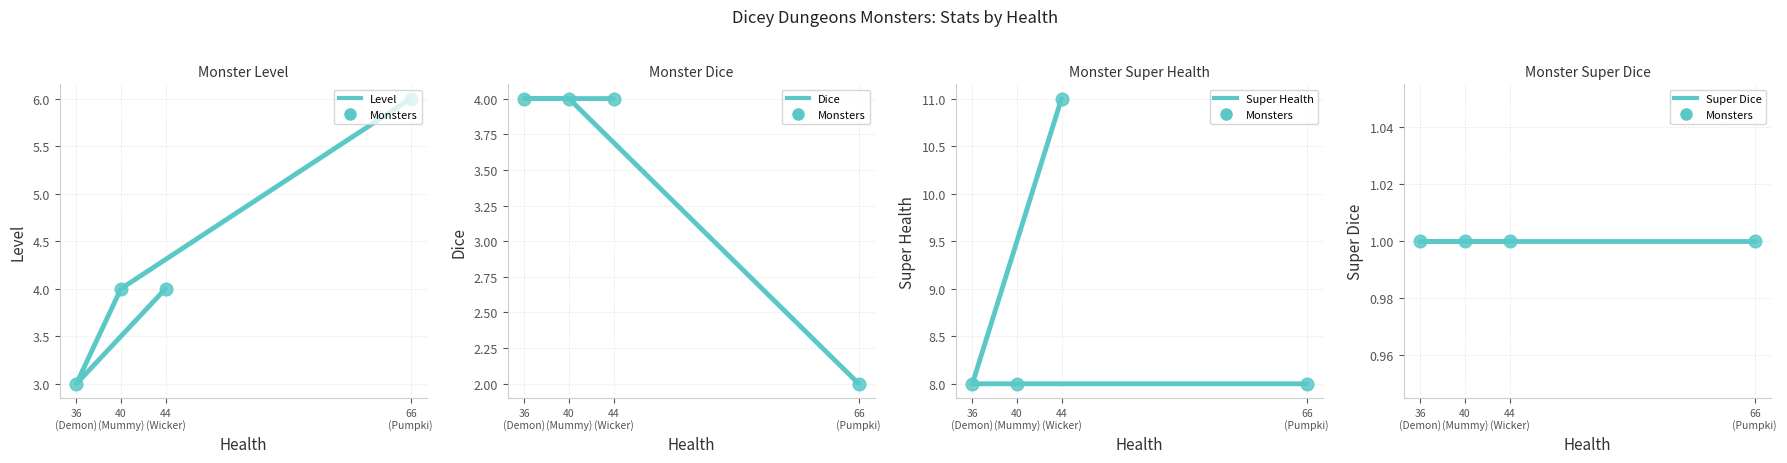

What is the total value across all series at 66
(Pumpki)?

17